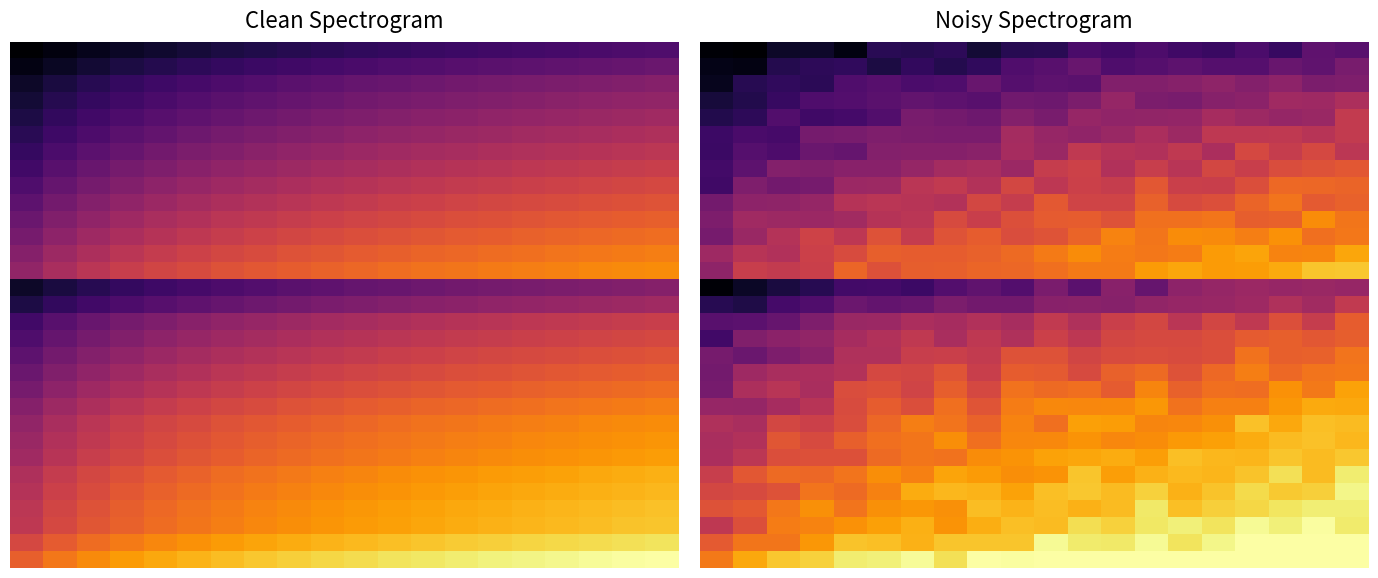

What is the greatest value displayed?

1.0